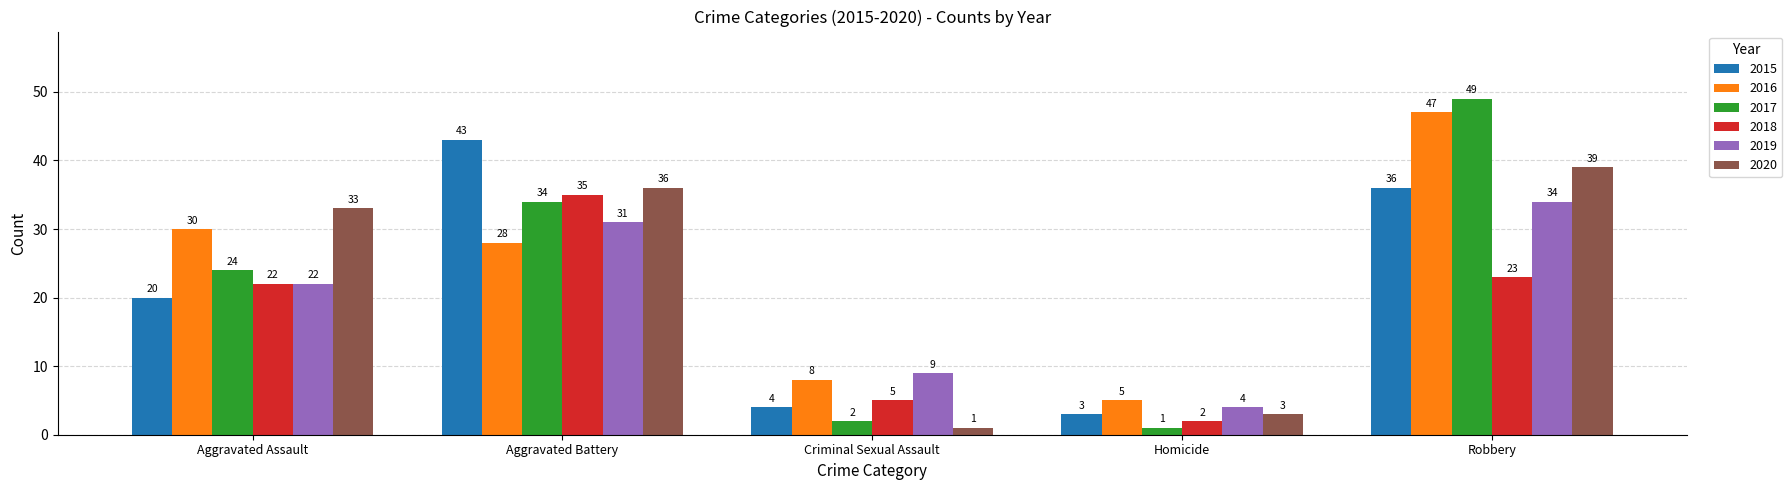

At which label is 2016 closest to 26?

Aggravated Battery